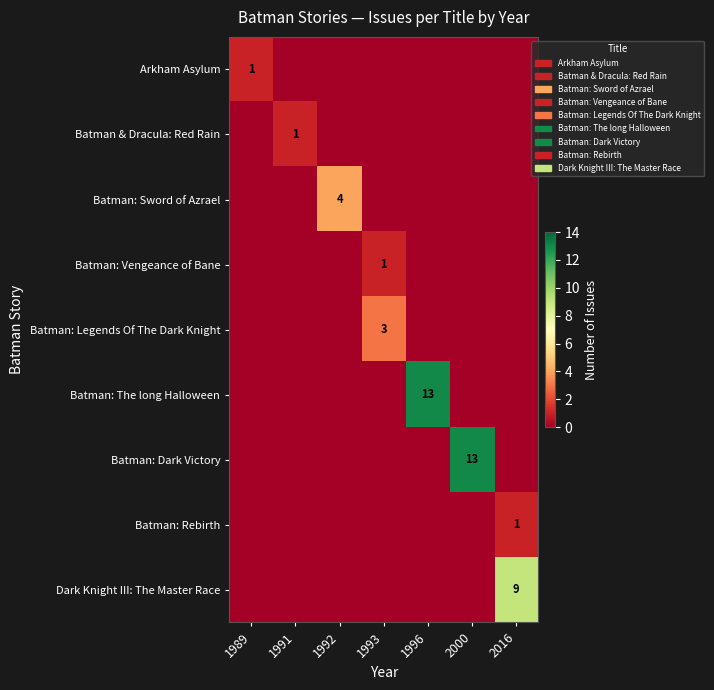

What is the difference between the maximum and second lowest values in the Batman & Dracula: Red Rain series?

1